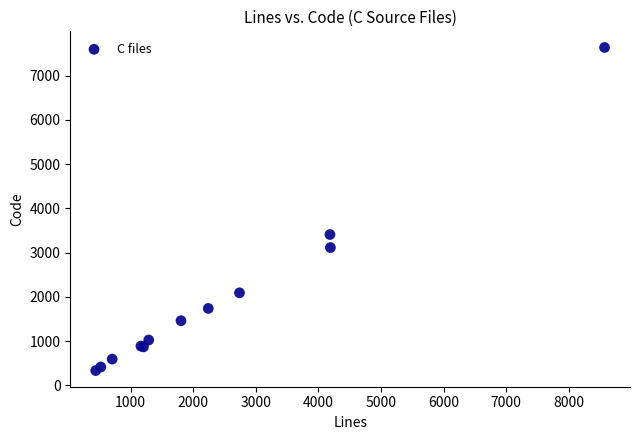

What Y value in the scatter plot is closest to 3983?

3407